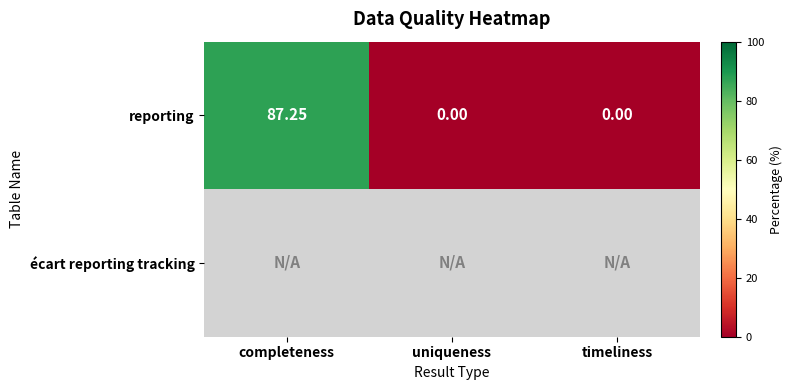

True or false: reporting has a value of -27.3 at timeliness.

False